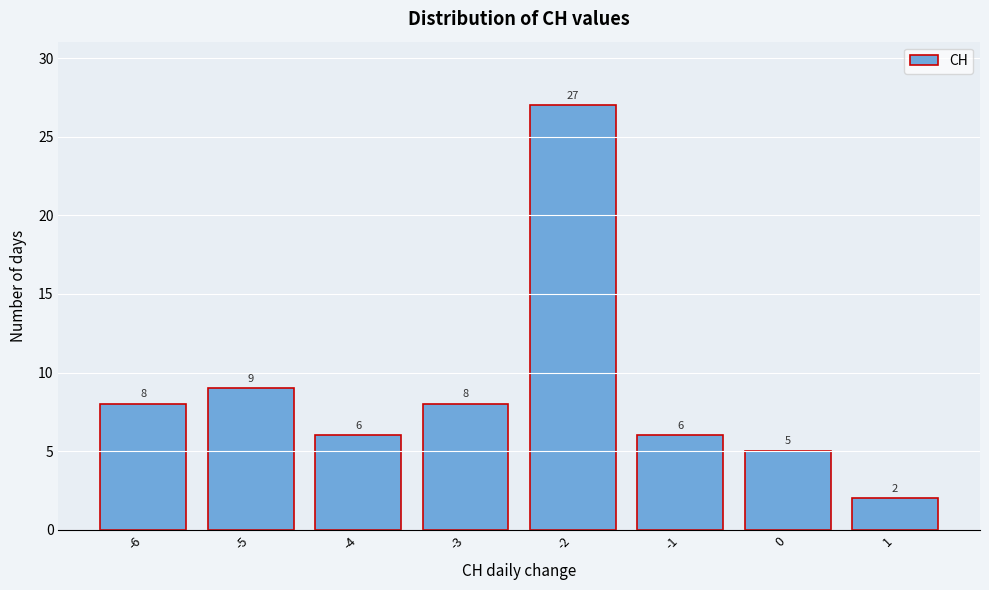

Reading left to right, transcribe this chart: for each bar, give the range it covers on the x-axis and its height.

-6.5 to -5.5: 8
-5.5 to -4.5: 9
-4.5 to -3.5: 6
-3.5 to -2.5: 8
-2.5 to -1.5: 27
-1.5 to -0.5: 6
-0.5 to 0.5: 5
0.5 to 1.5: 2